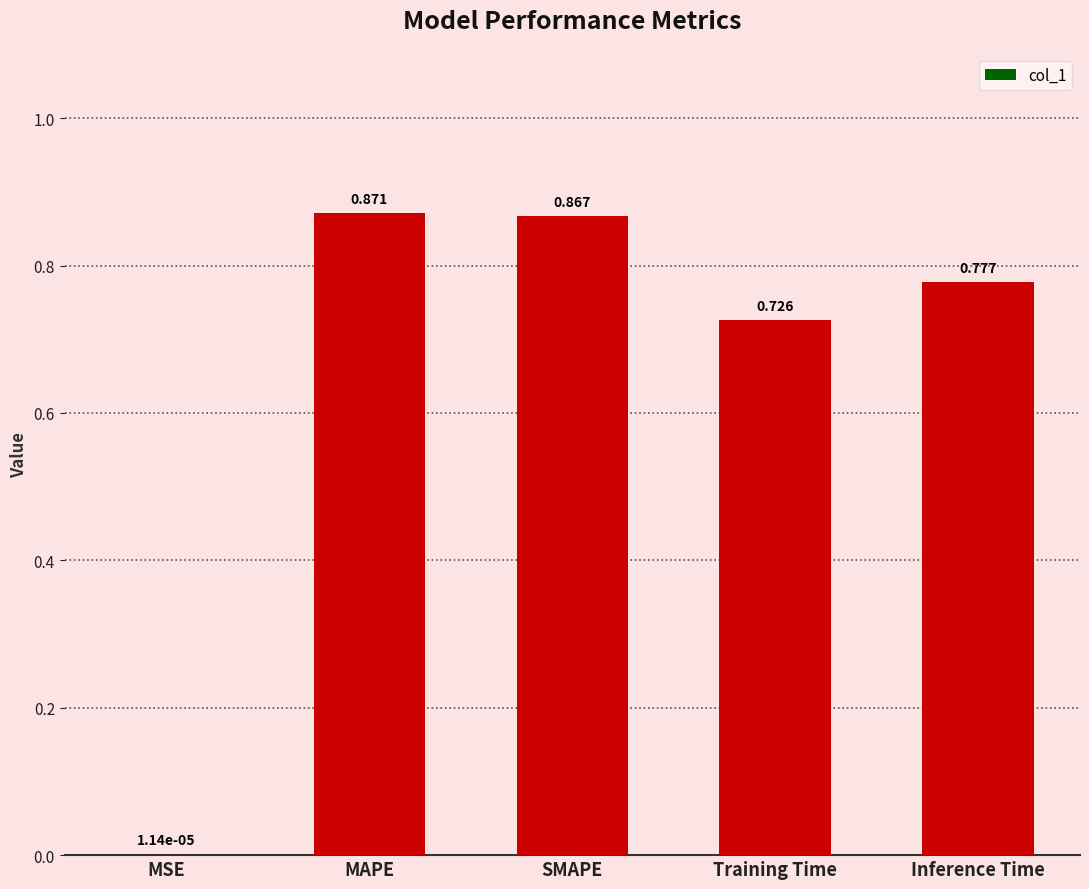

Which has a higher value, MSE or SMAPE?

SMAPE